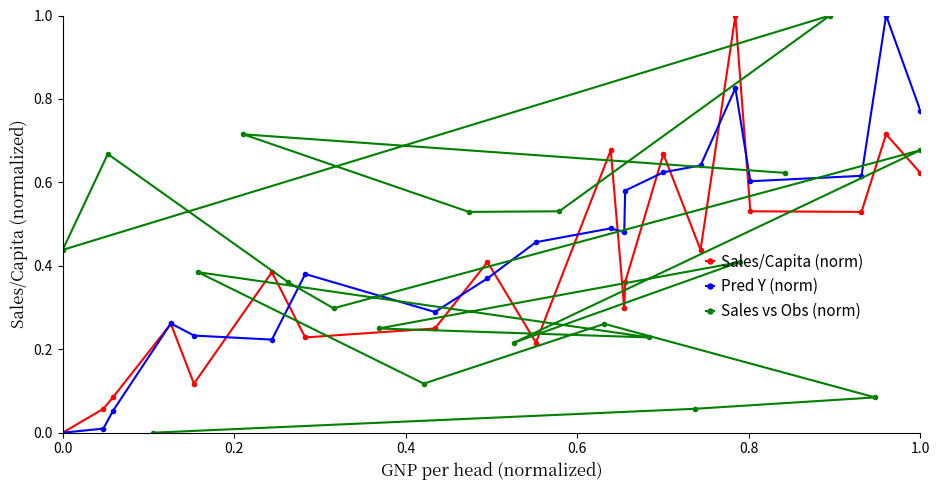

True or false: Sales/Capita (norm) has more than 0 interior local peaks.

True